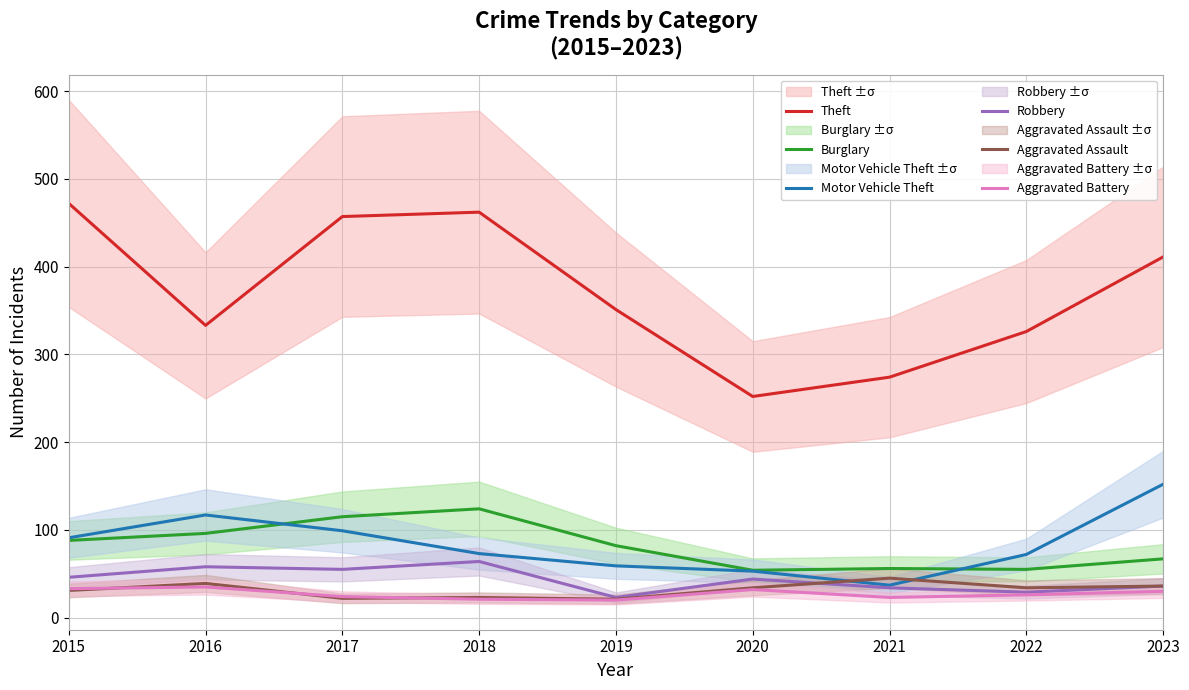

List the labels in order of Theft value, largest first.

2015, 2018, 2017, 2023, 2019, 2016, 2022, 2021, 2020